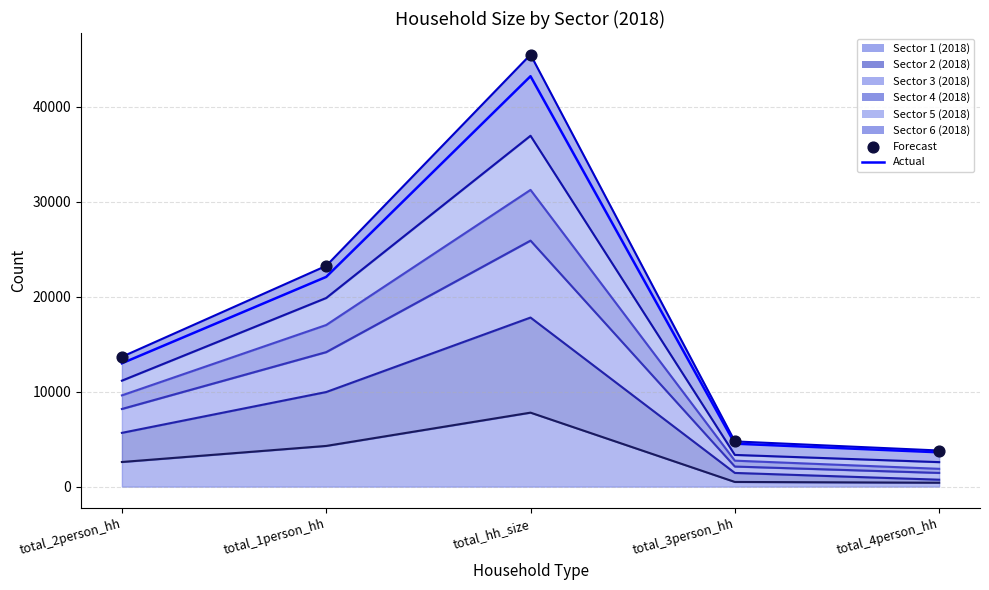

Which series reaches the maximum Y coordinate?

Forecast